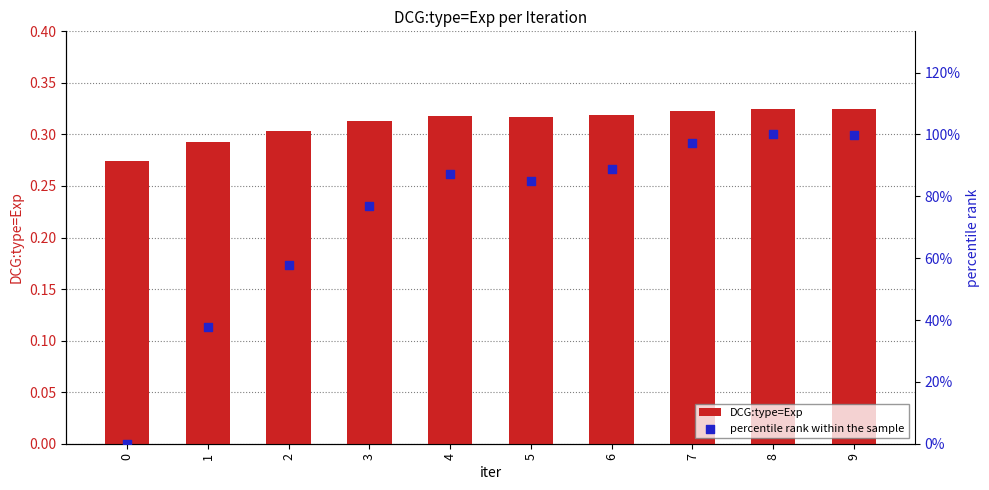

Which series reaches the maximum Y coordinate?

percentile rank within the sample